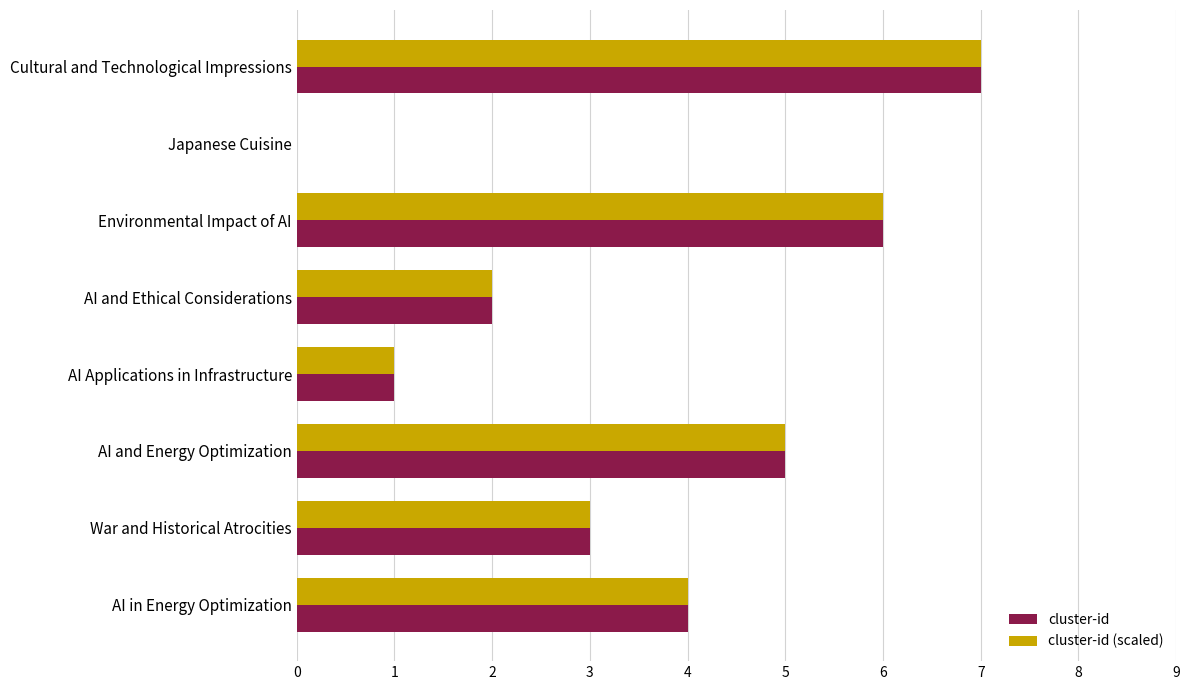

At which category is the sum across all series the highest?

Cultural and Technological Impressions